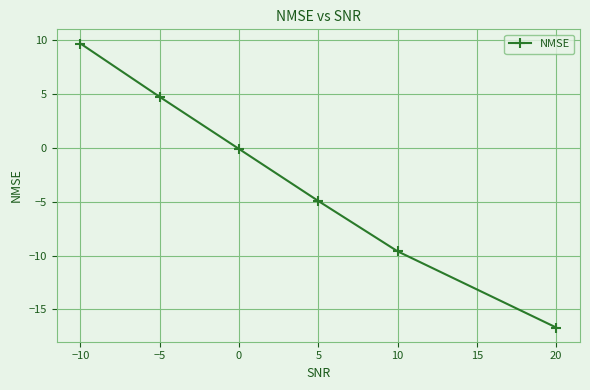

The chart shows a value of 4.7 at −5. True or false?

True